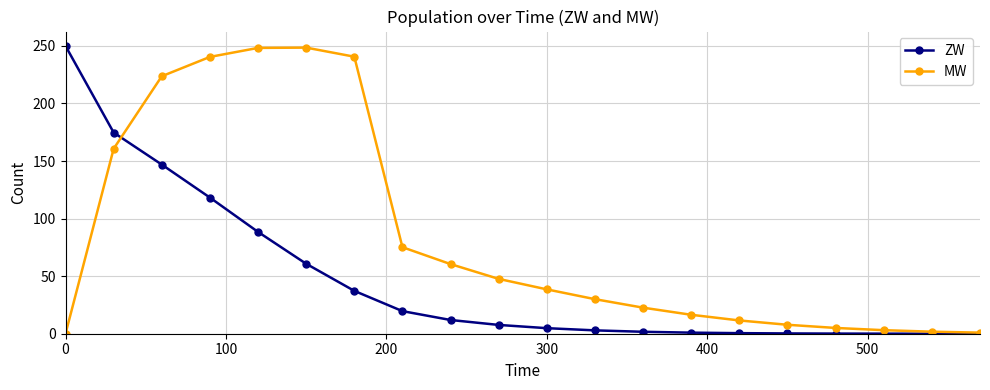

What is the maximum value for ZW?

250.0